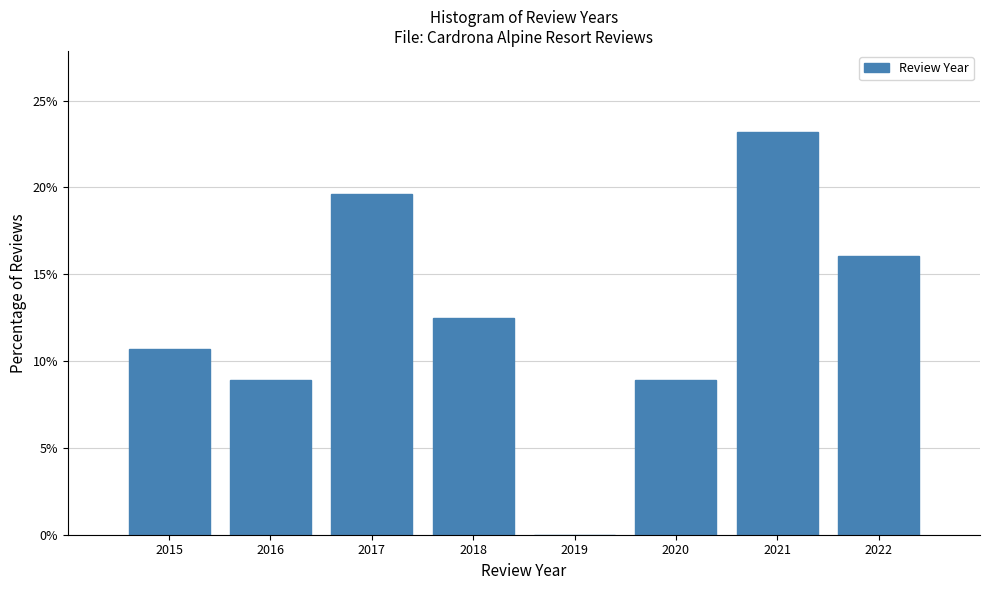

Reading left to right, list every bar in this chart as the range it spans on the x-axis followed by its height. The values are not printed on the chart, so give them approximately, as read against the axis.

2014.5 to 2015.5: 10.5
2015.5 to 2016.5: 9.0
2016.5 to 2017.5: 19.5
2017.5 to 2018.5: 12.5
2018.5 to 2019.5: 0
2019.5 to 2020.5: 9.0
2020.5 to 2021.5: 23.0
2021.5 to 2022.5: 16.0